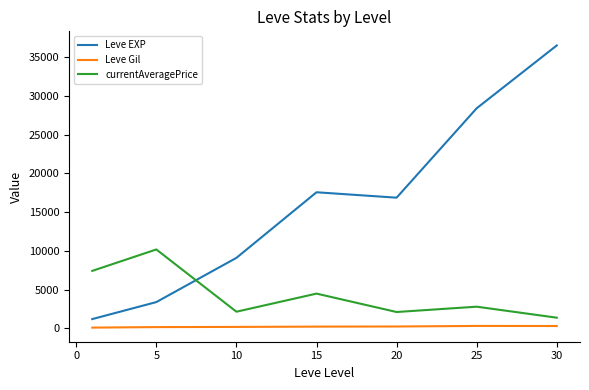

Which series has the widest spread of values?

Leve EXP